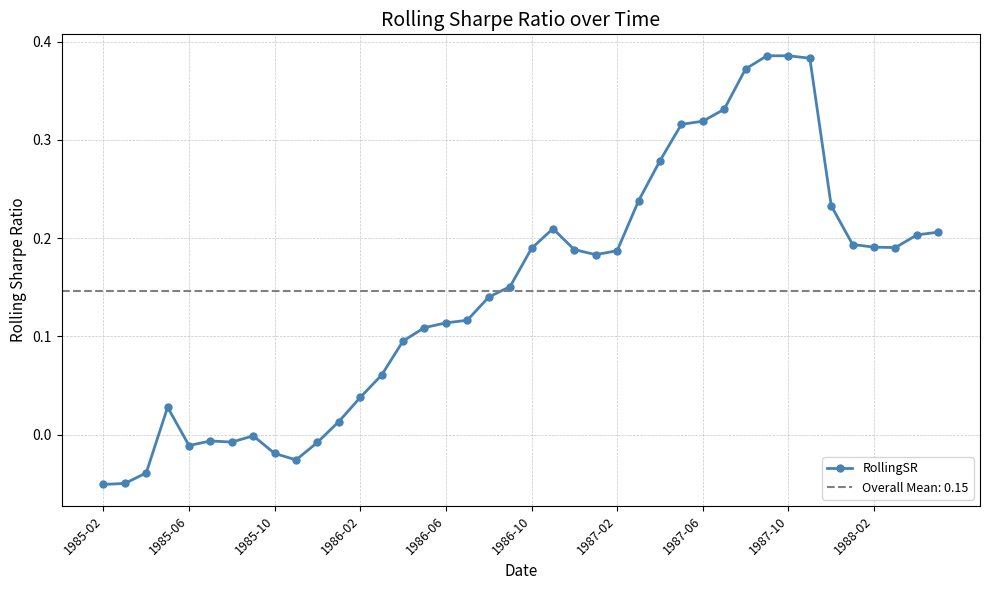

True or false: RollingSR has a value of 0.1 at 1986-10.

False